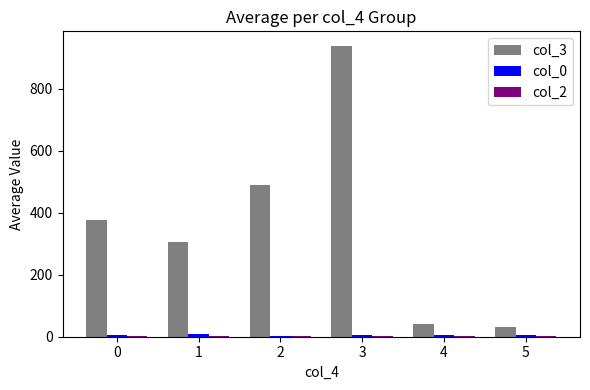

Which series has the widest spread of values?

col_3